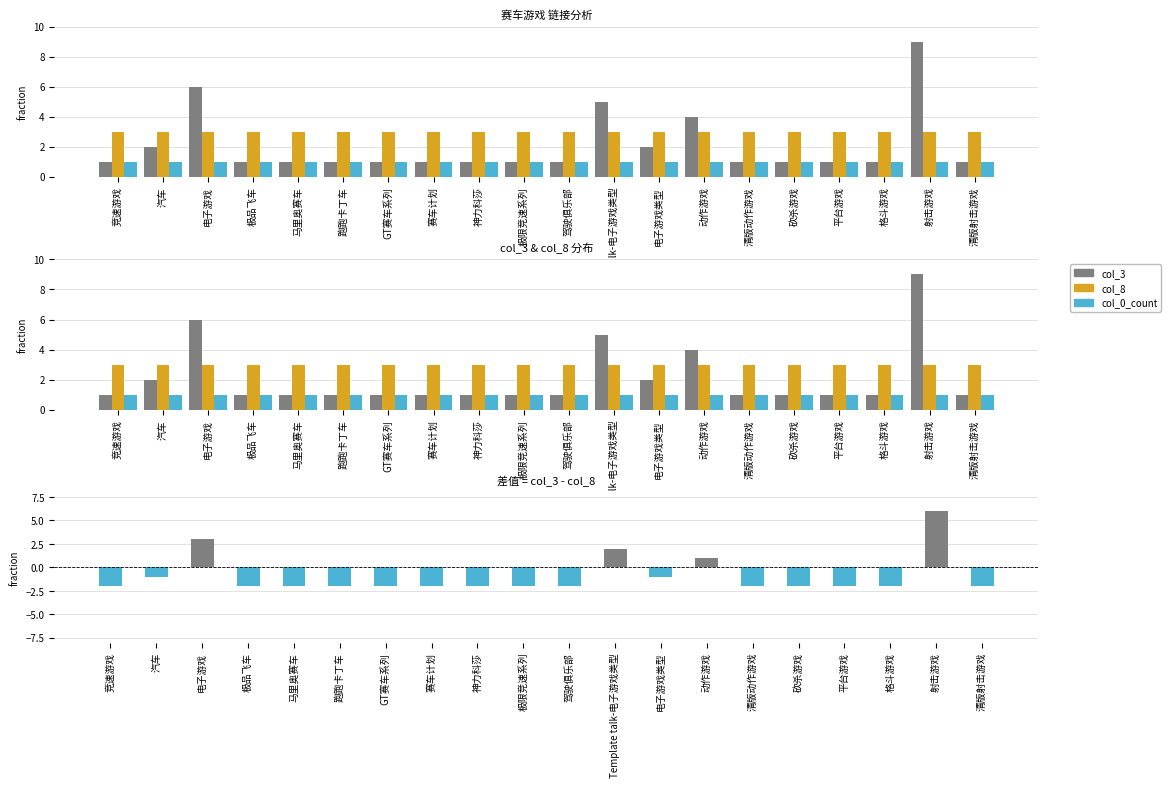

Which series has the largest total across all categories?

col_8